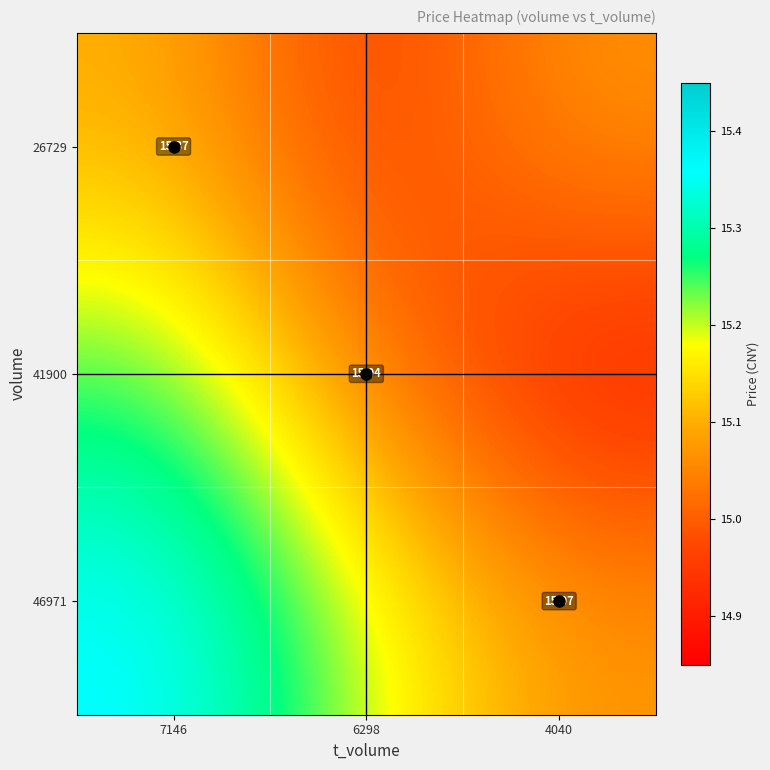

Rank the series at 7146 from lowest to highest value.

26729, 41900, 46971